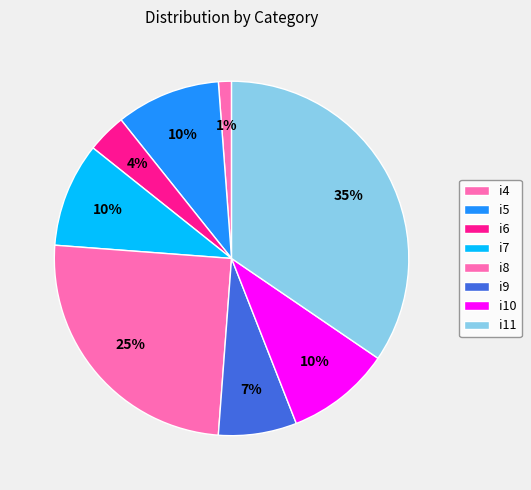

What percentage is the i5 slice, to the nearest percent?

10%